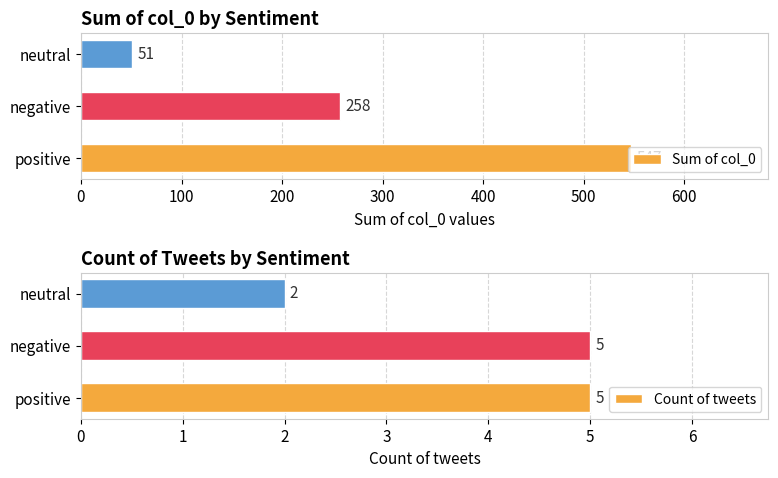

How many data points in Sum of col_0 are above 258?

1